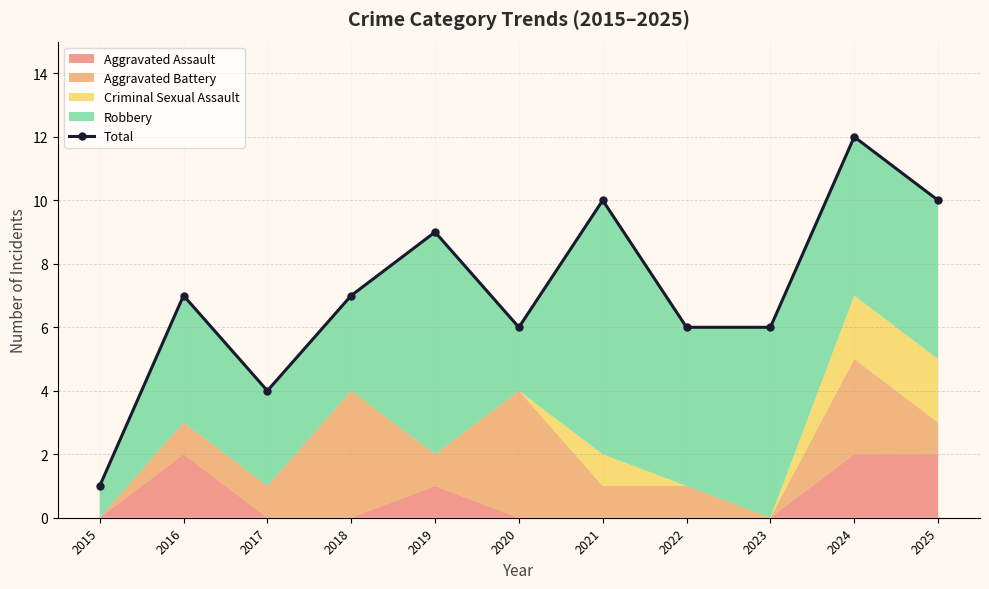

Rank the categories by value from highest to lowest.

2024, 2021, 2025, 2019, 2016, 2018, 2020, 2022, 2023, 2017, 2015